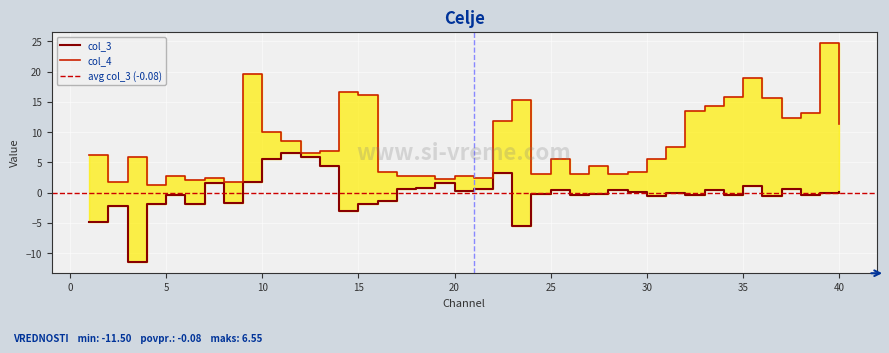

Is the value of col_3 at 16 greater than the value of col_4 at 18?

No